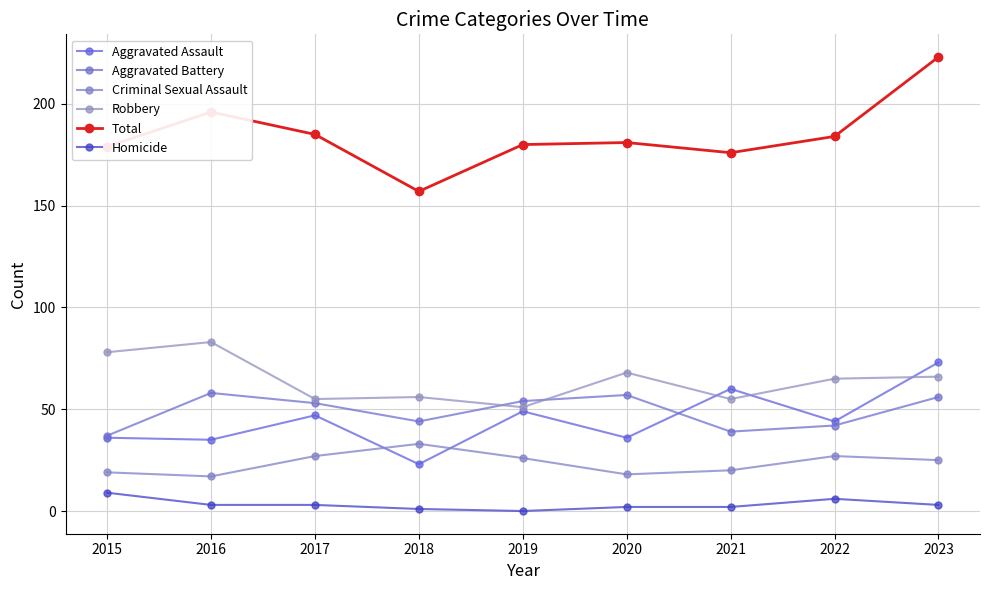

Which has a higher value, 2016 or 2019?

2019